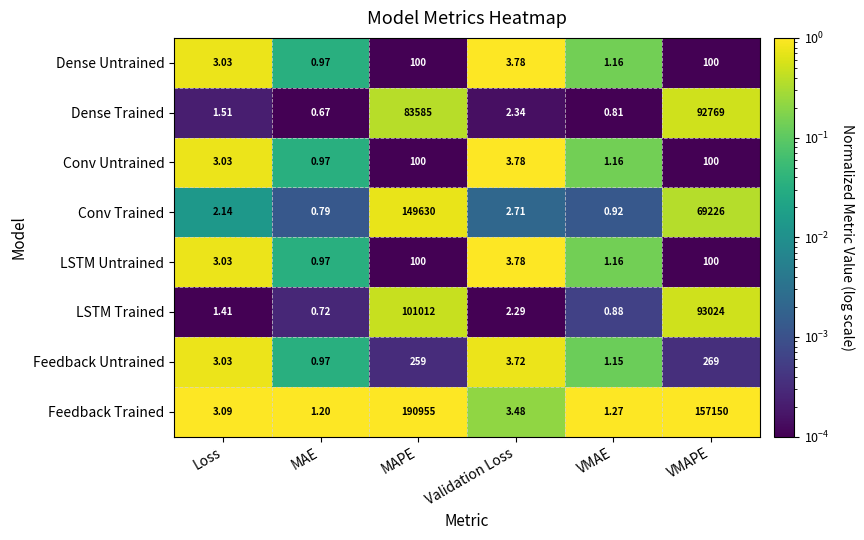

What is the total value across all series at Validation Loss?

25.9